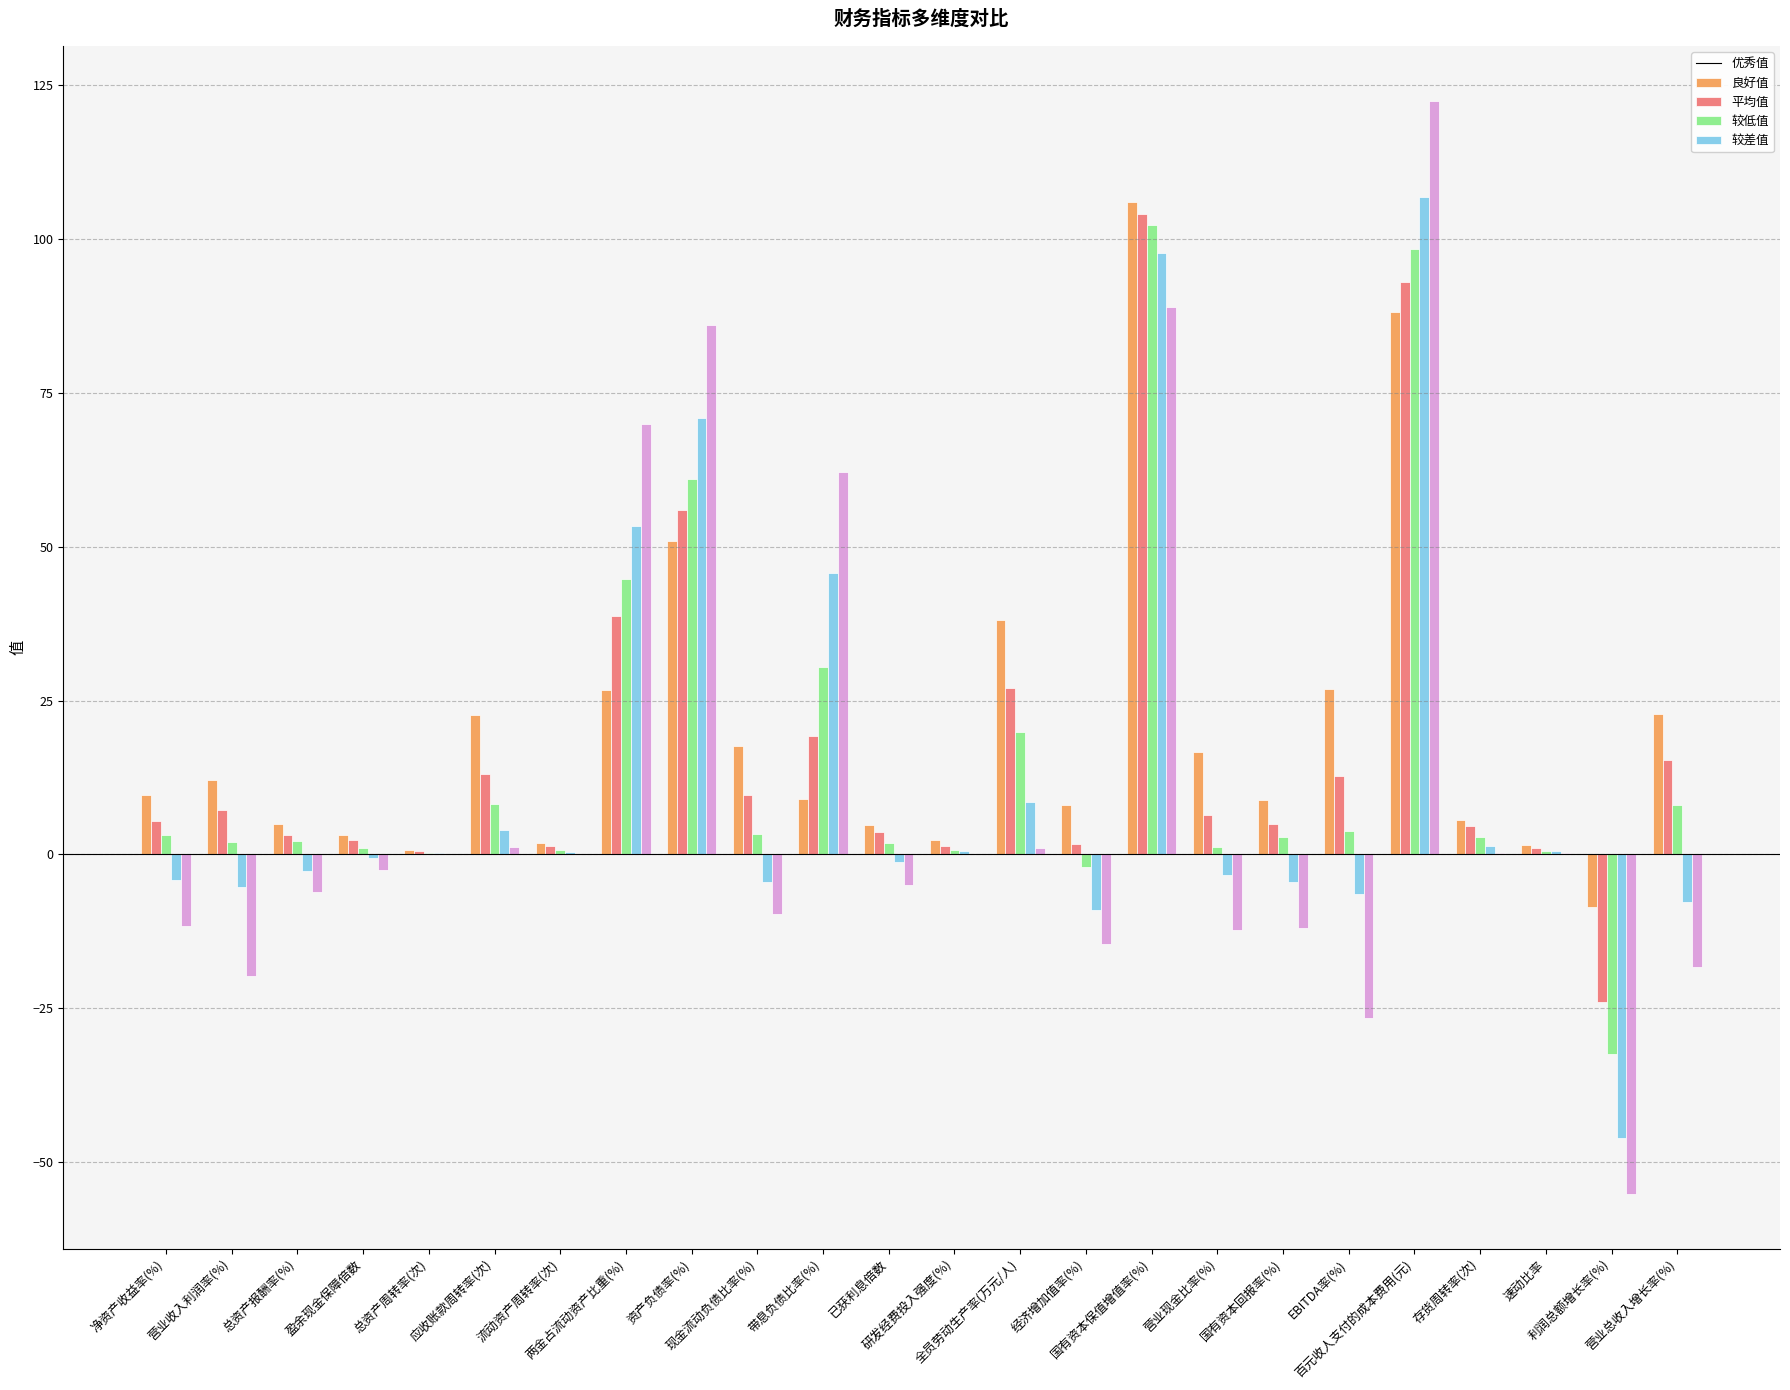

What is the maximum value for 较差值?

122.5